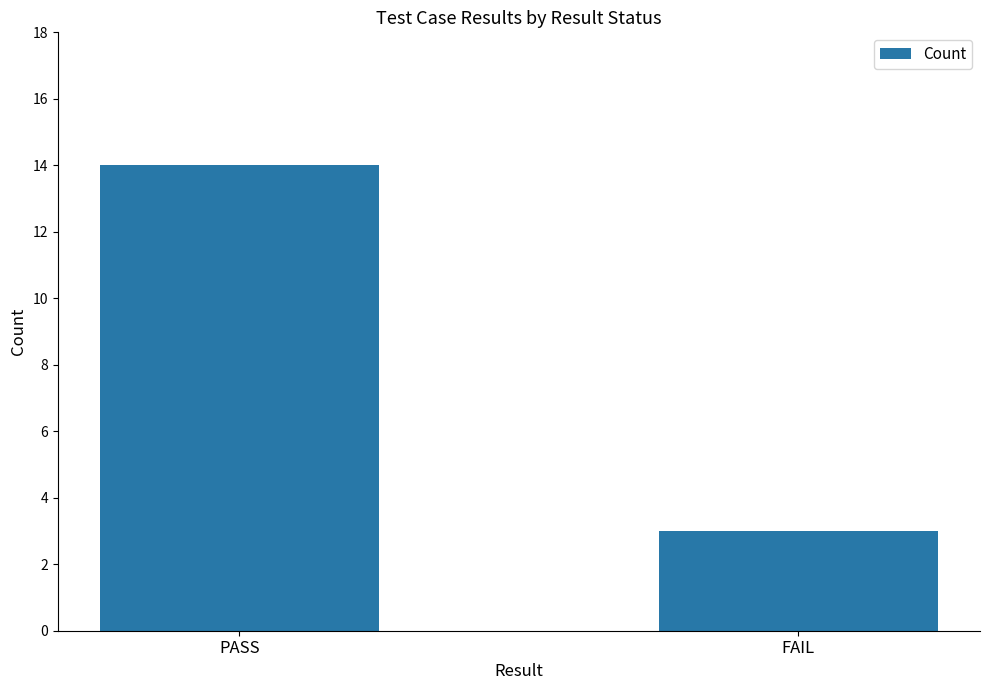

What is the sum of all values?

17